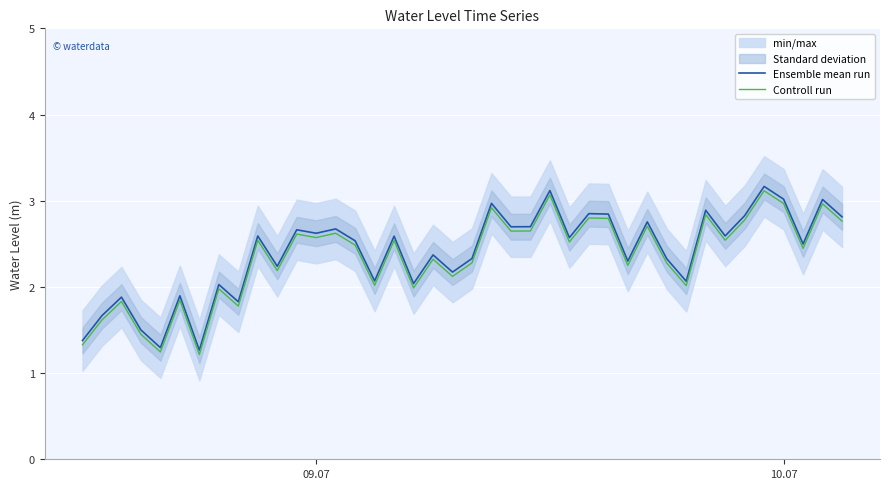

True or false: Ensemble mean run and Controll run cross at least once.

False